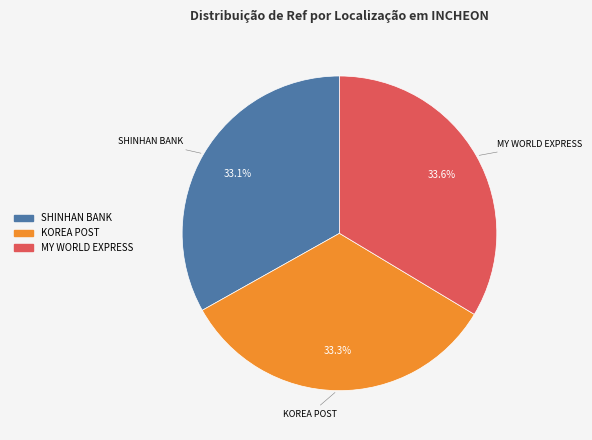

Is there a majority slice in this chart?

No